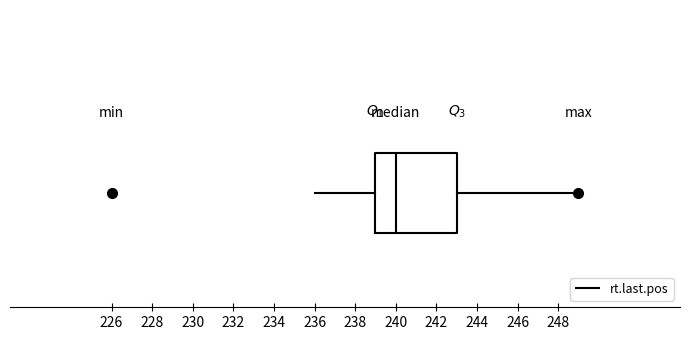

Where is the right edge of the box on the x-axis? The values are not printed on the chart, so give them approximately, as read against the axis.

243